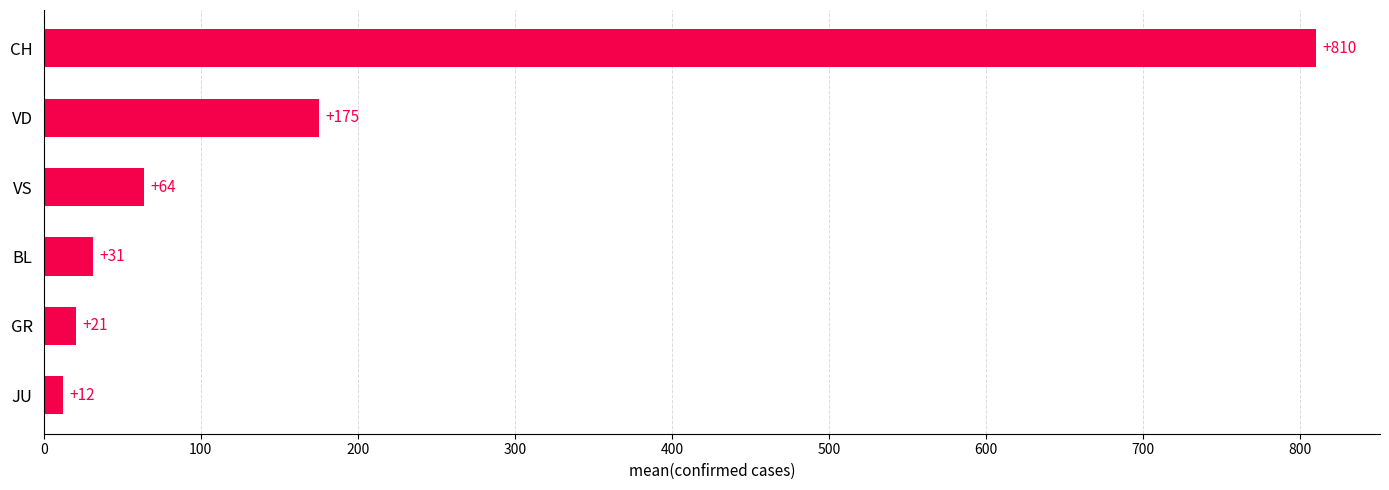

List the labels in order of value, largest first.

CH, VD, VS, BL, GR, JU